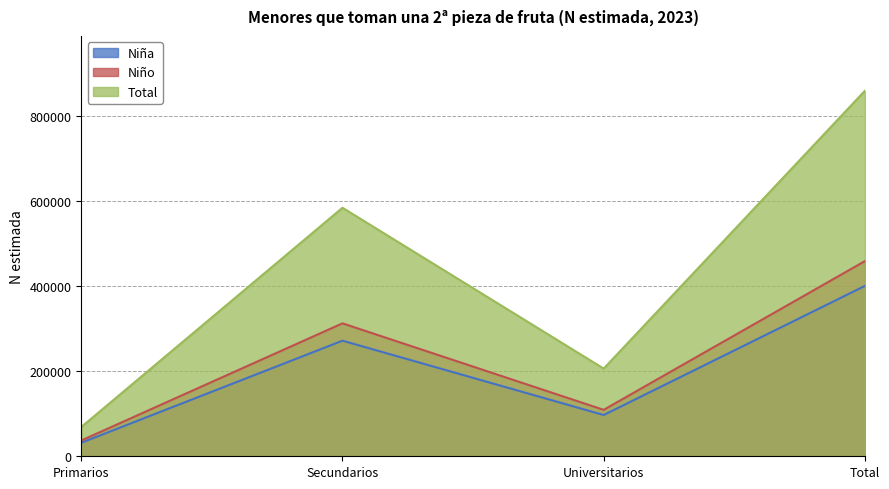

What is the label of the 4th point from the left?

Total